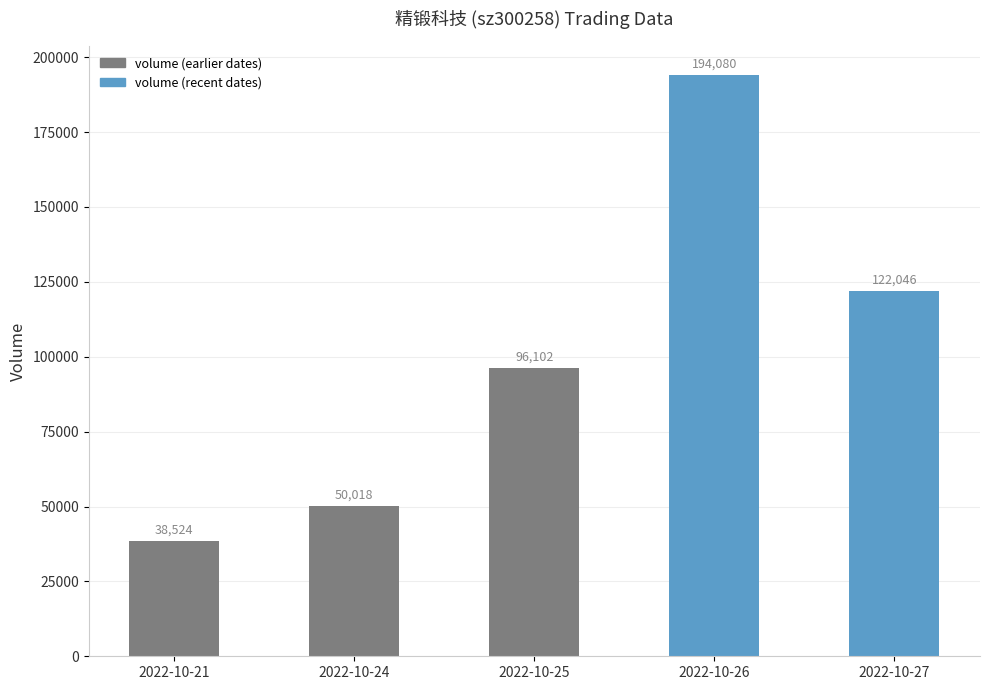

What value does the data have at 2022-10-27, to the nearest 50?

122050